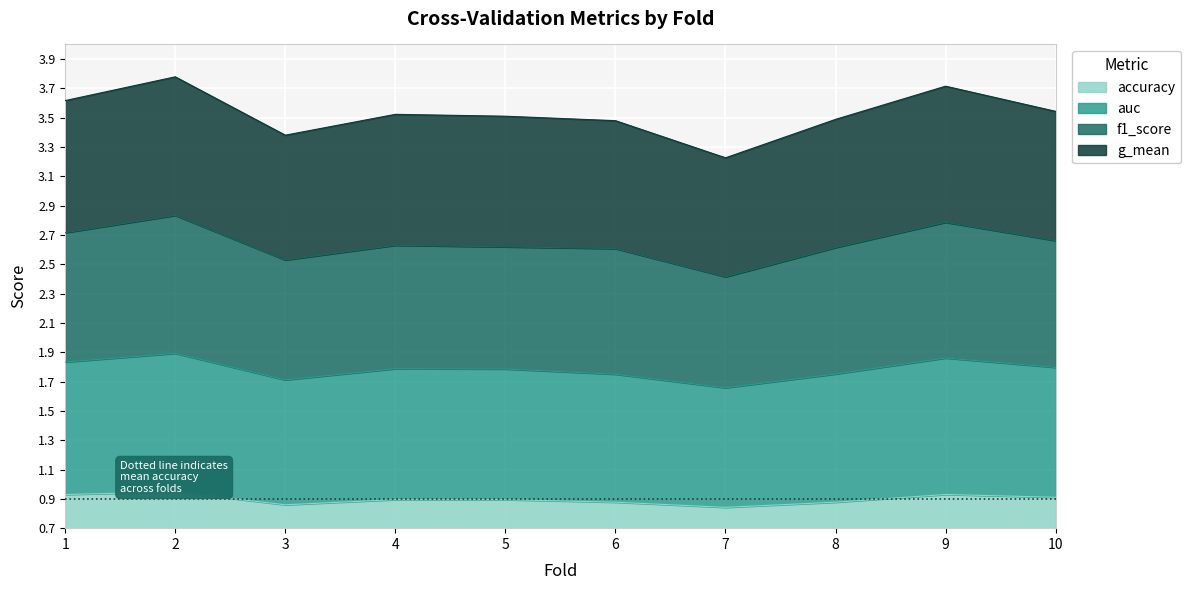

How many interior local peaks does the g_mean series have?

3